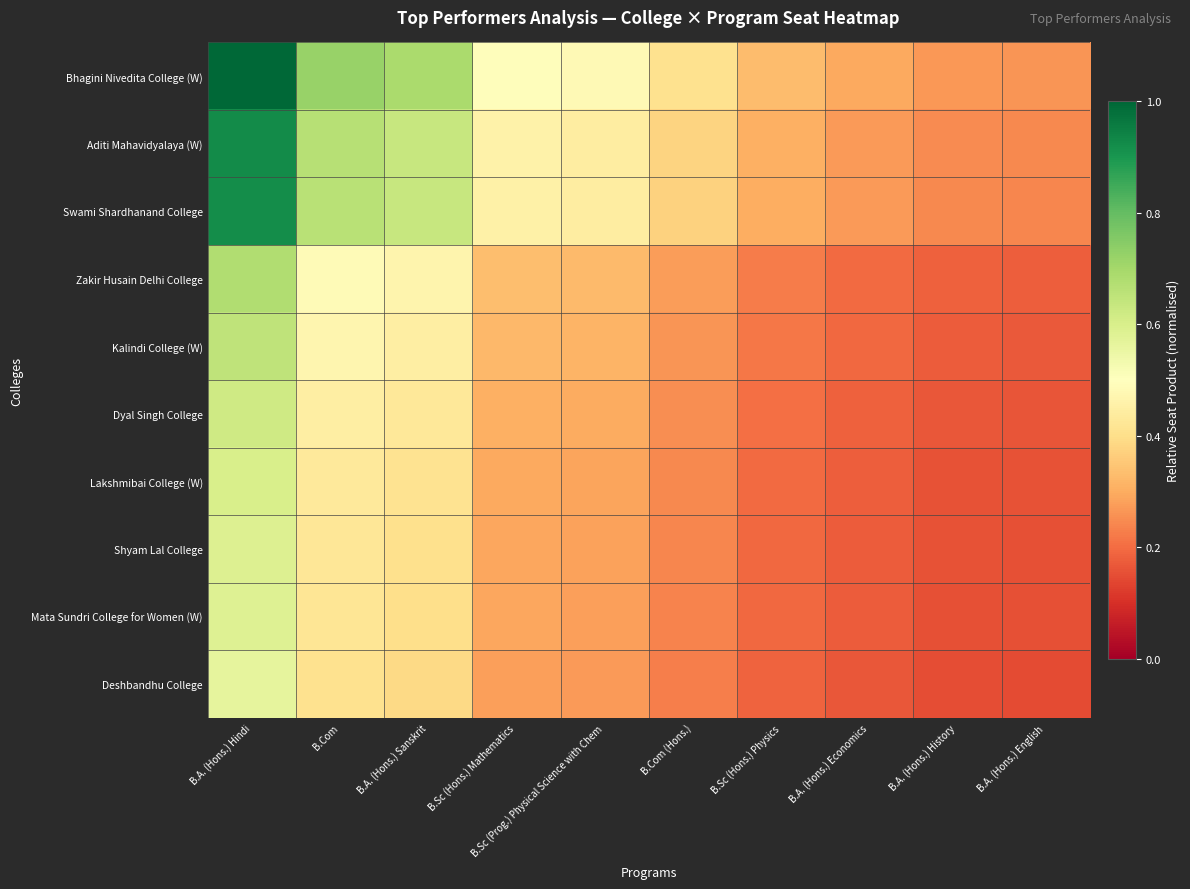

Which category has the highest value across all series?

B.A. (Hons.) Hindi